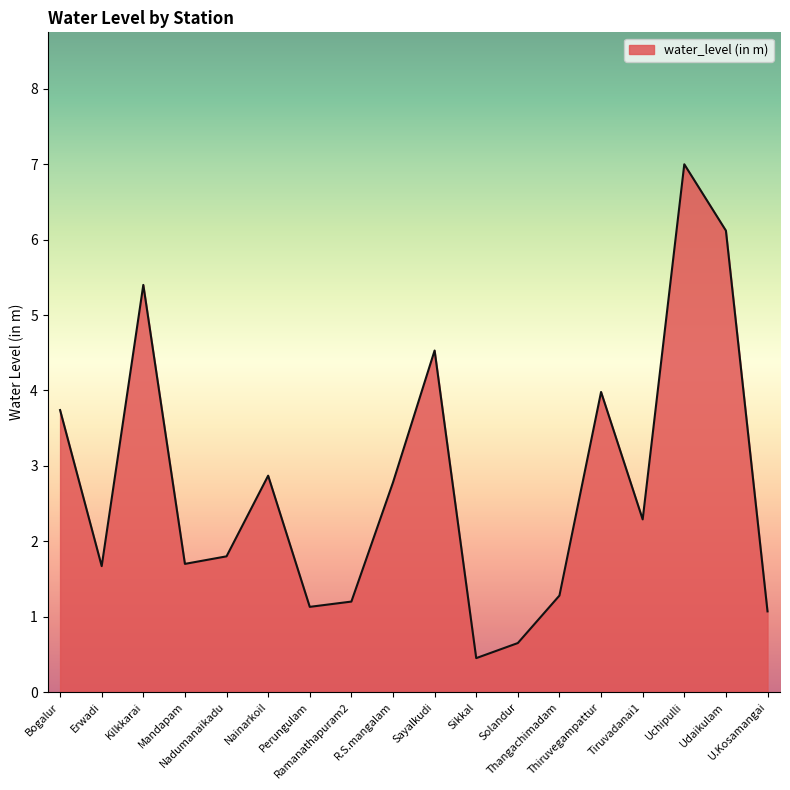

How many values are below 2?

9